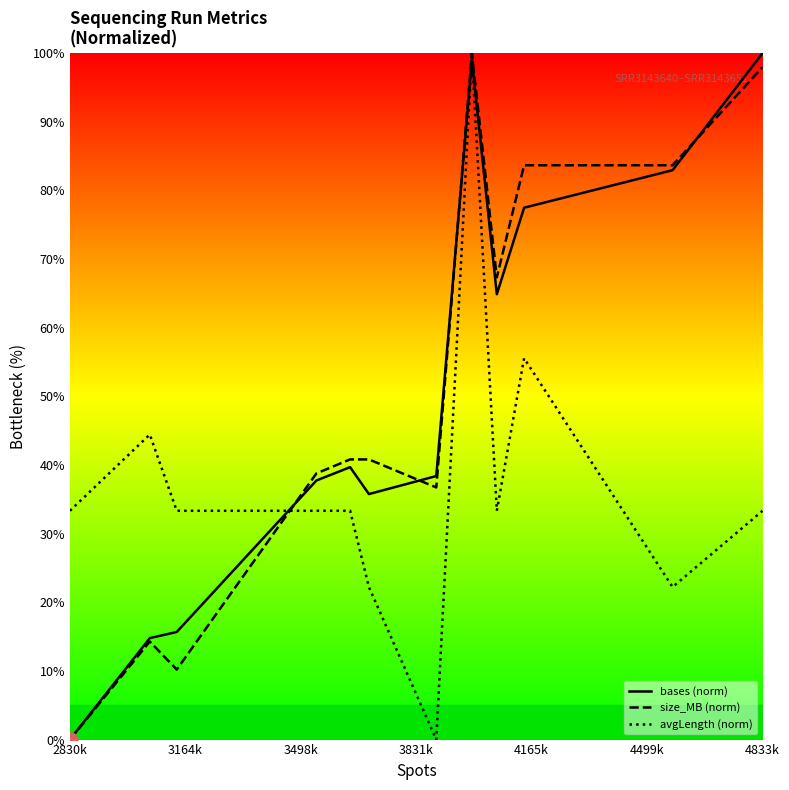

Which series has the largest Y range (max minus min)?

bases (norm)